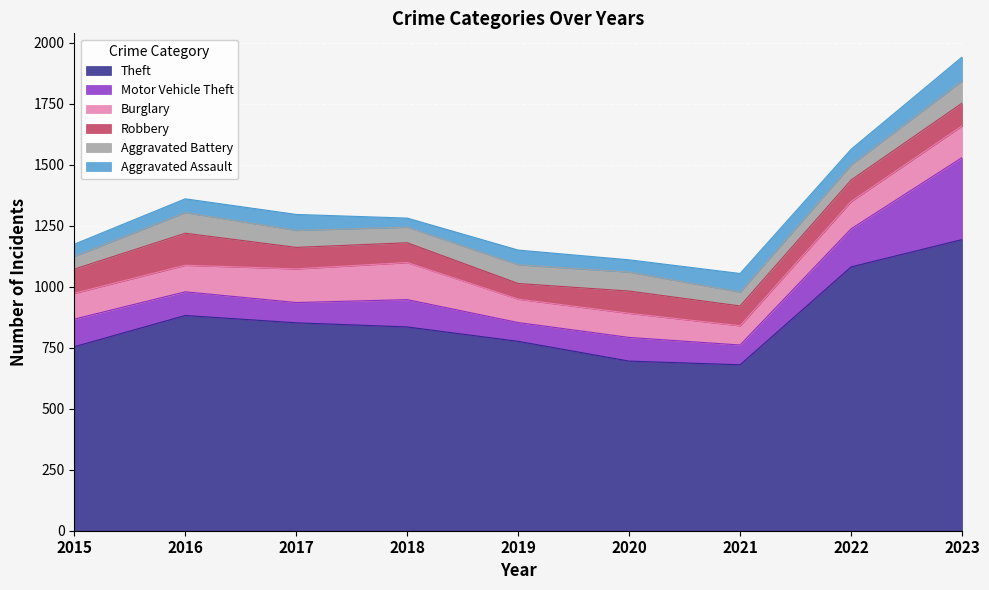

True or false: Robbery has a value of 140 at 2017.

False